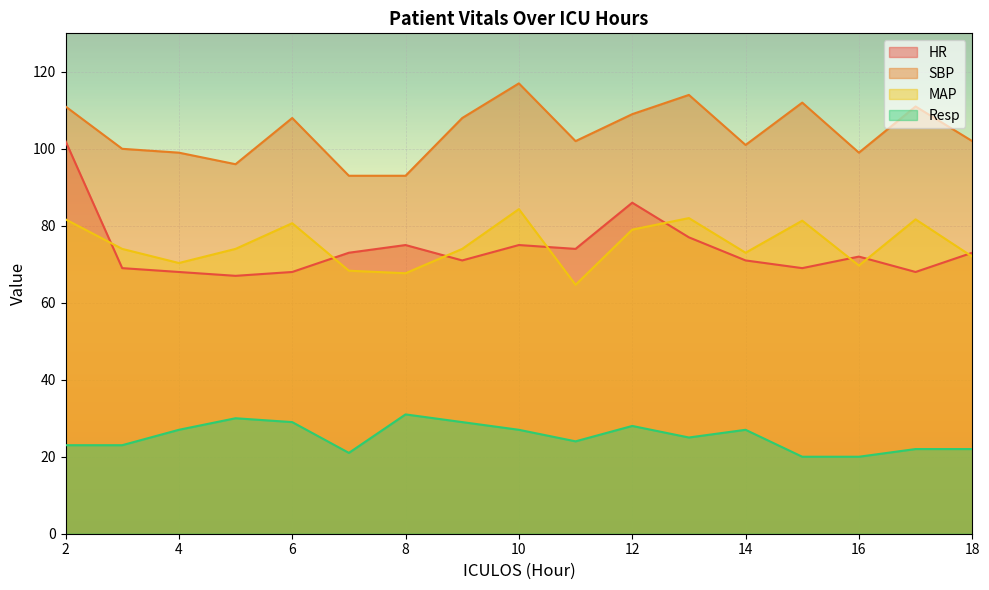

The SBP series shows 65.3 at 5. True or false?

False